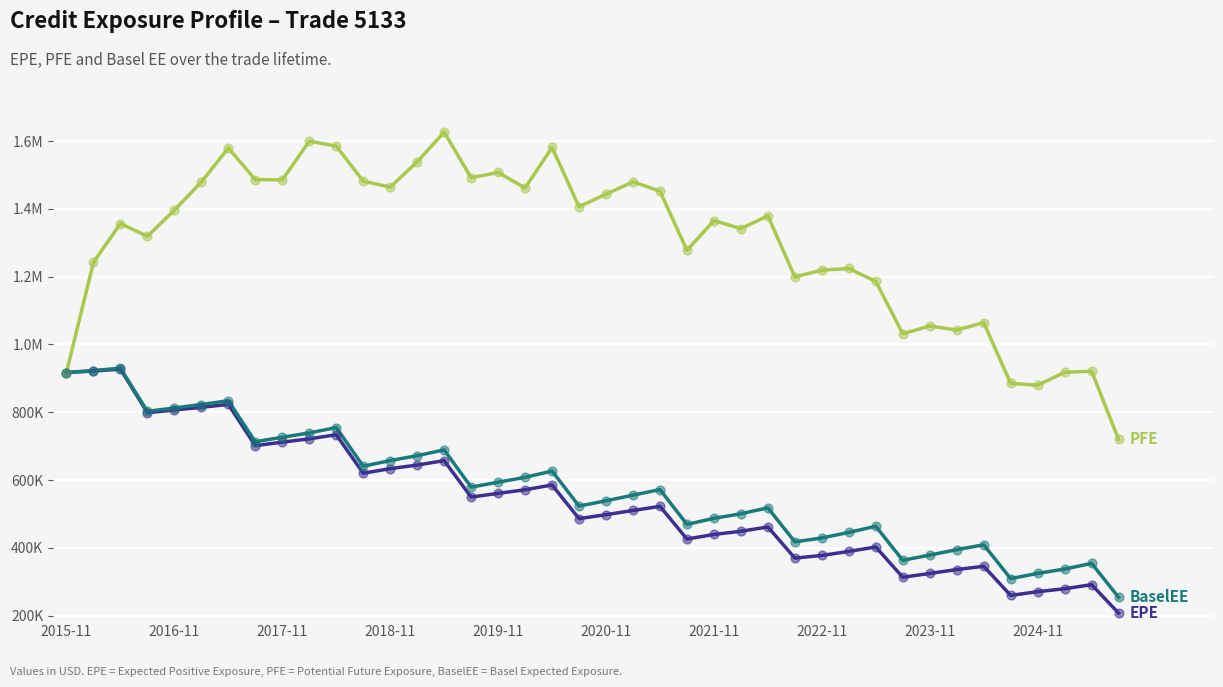

Is this an area chart (filled region under the line)?

No